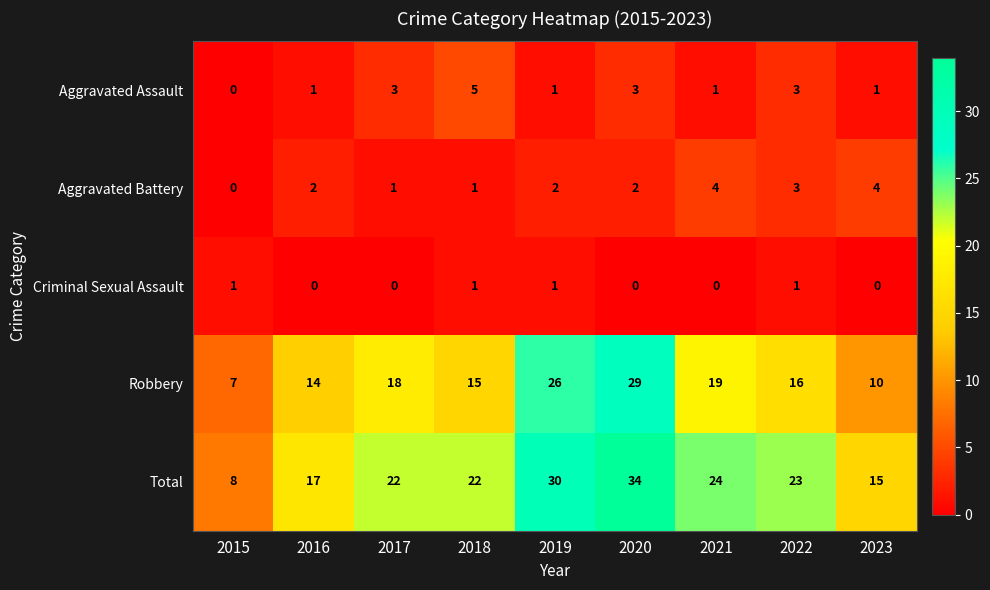

What is the difference between the second highest and second lowest values in the Robbery series?

16